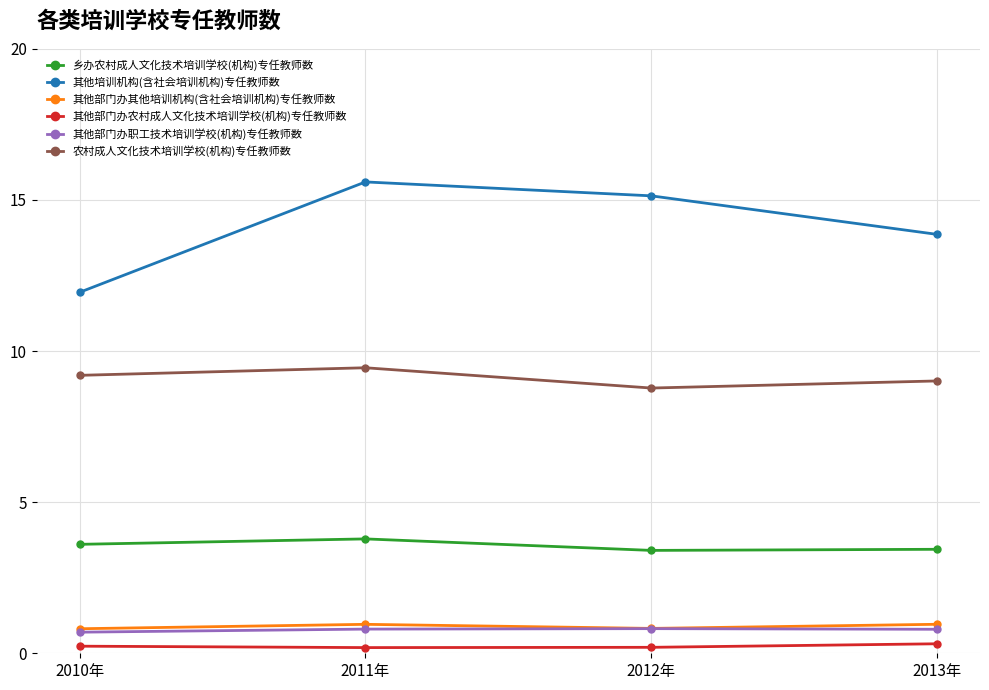

What is the spread (max minus min) of values at 2010年?

11.7